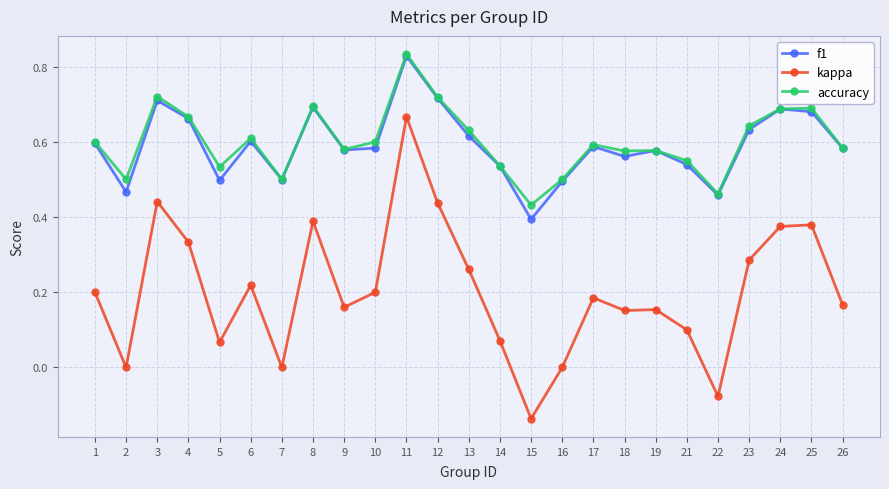

Is this an area chart (filled region under the line)?

No